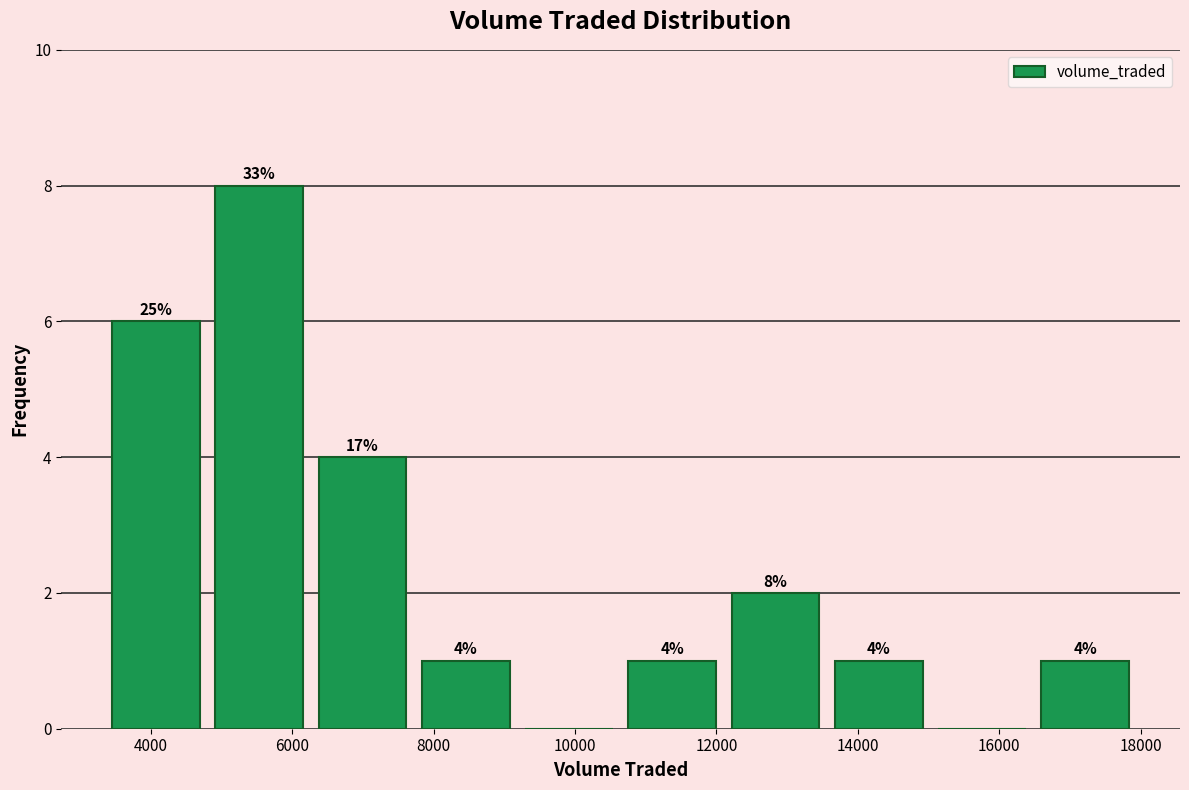

Which range on the x-axis has the tallest bar?

4800 to 6200